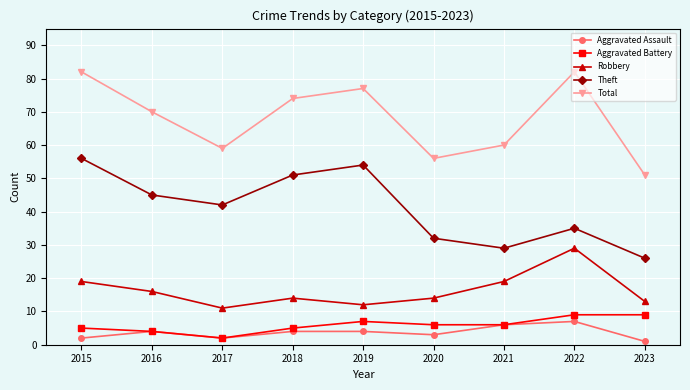

Which series has the largest total across all categories?

Total